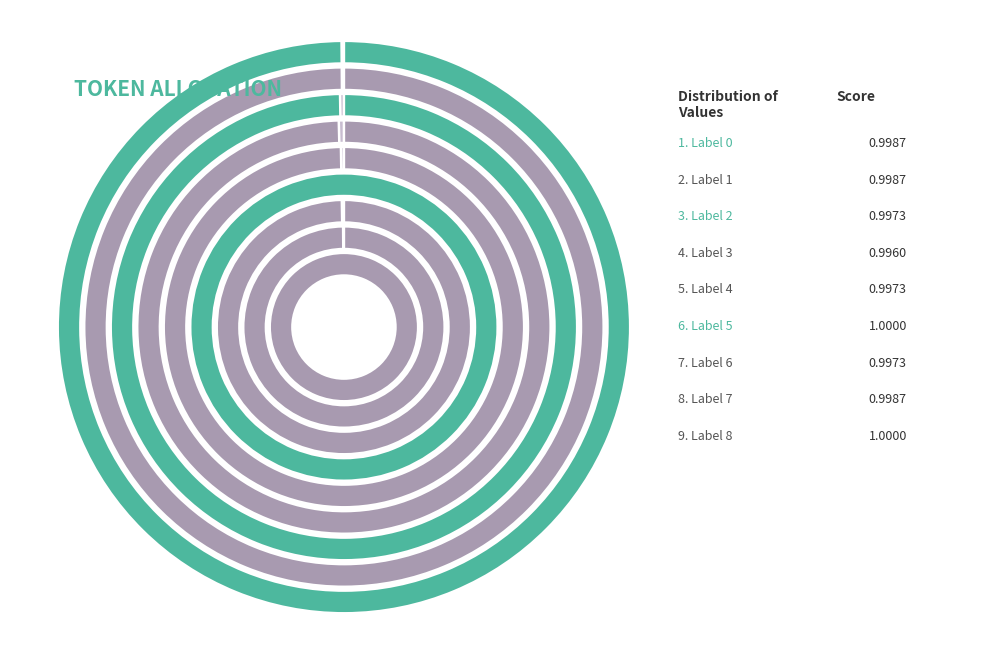

What percentage do 6 and 4 together represent?

22.2%